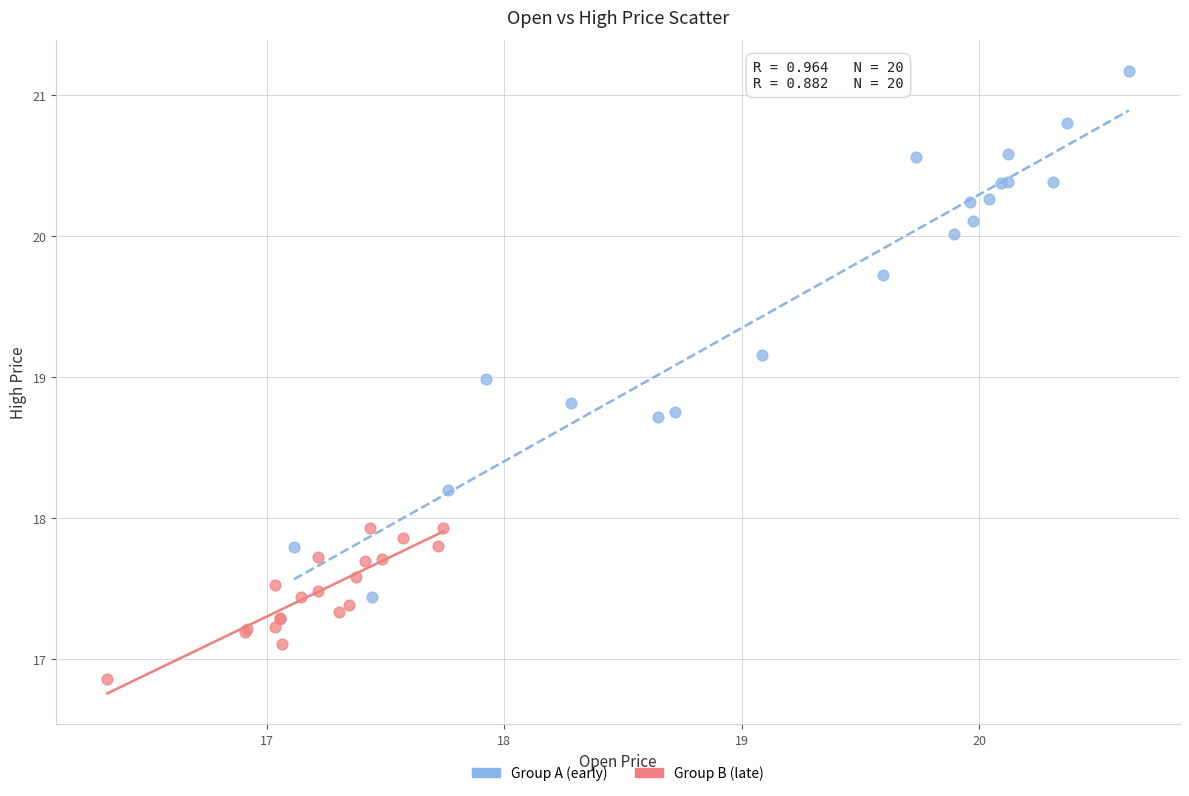

Which series has the widest spread of Y values?

Group A (early)